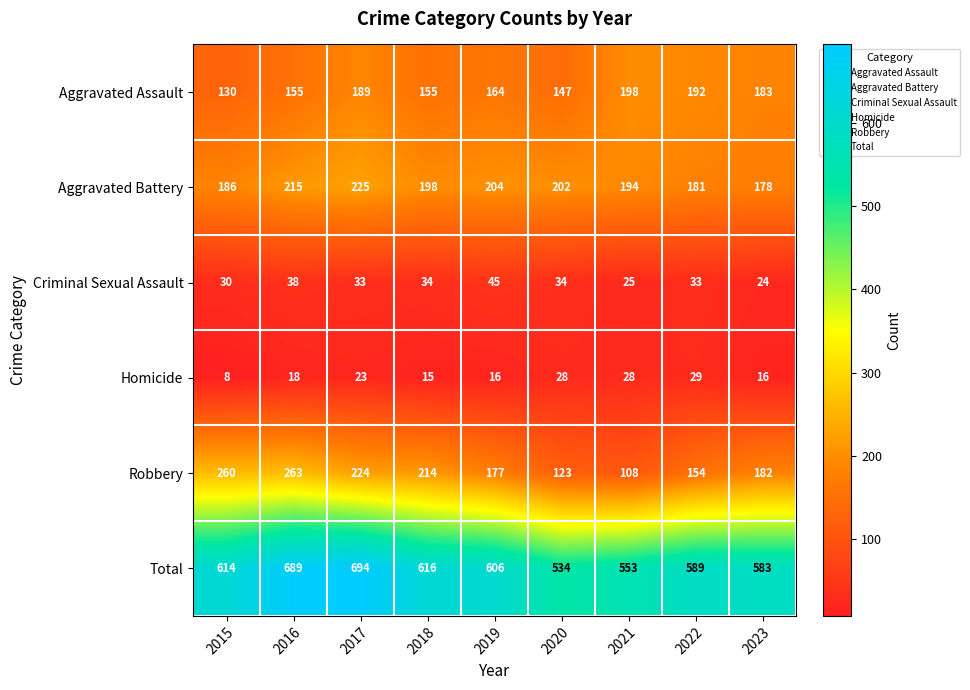

Is it true that Aggravated Assault equals 49 at 2022?

False